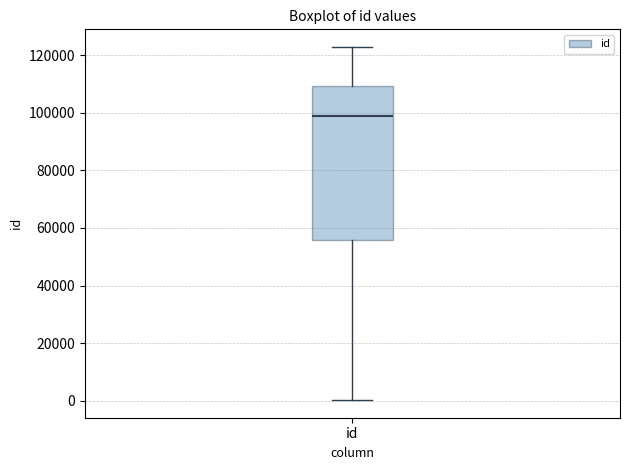

Read this box plot against the y-axis: the position of the median line, the range covered by the box, and the ends of both whiskers. The values are not printed on the chart, so give them approximately, as read against the axis.

median 98000, box 56000 to 110000, whiskers 0 to 122000